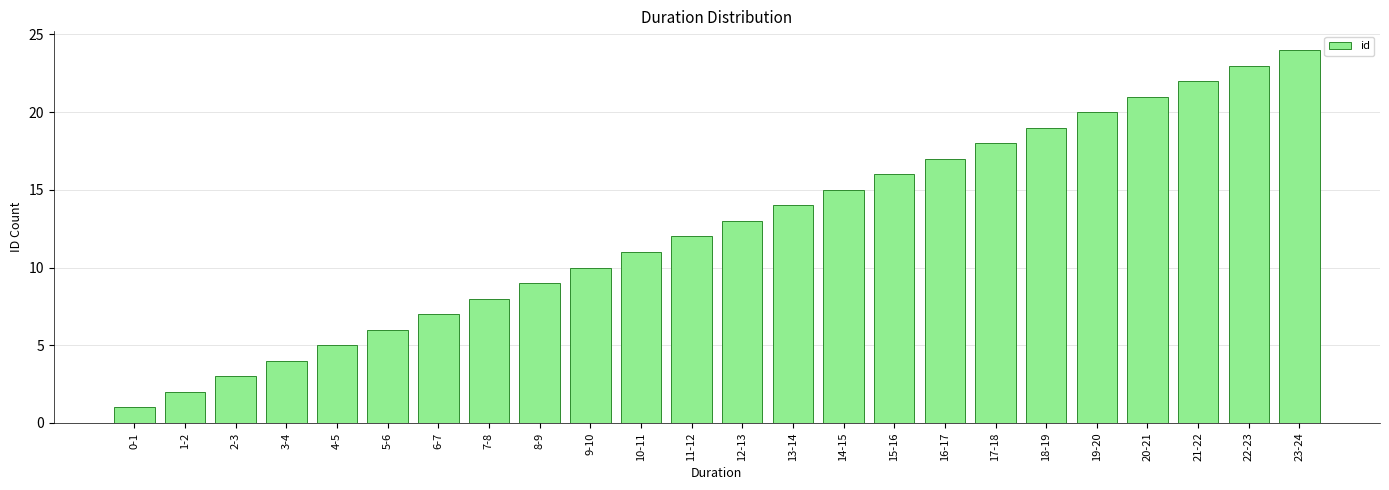

What is the change in value from 12-13 to 13-14?

+1